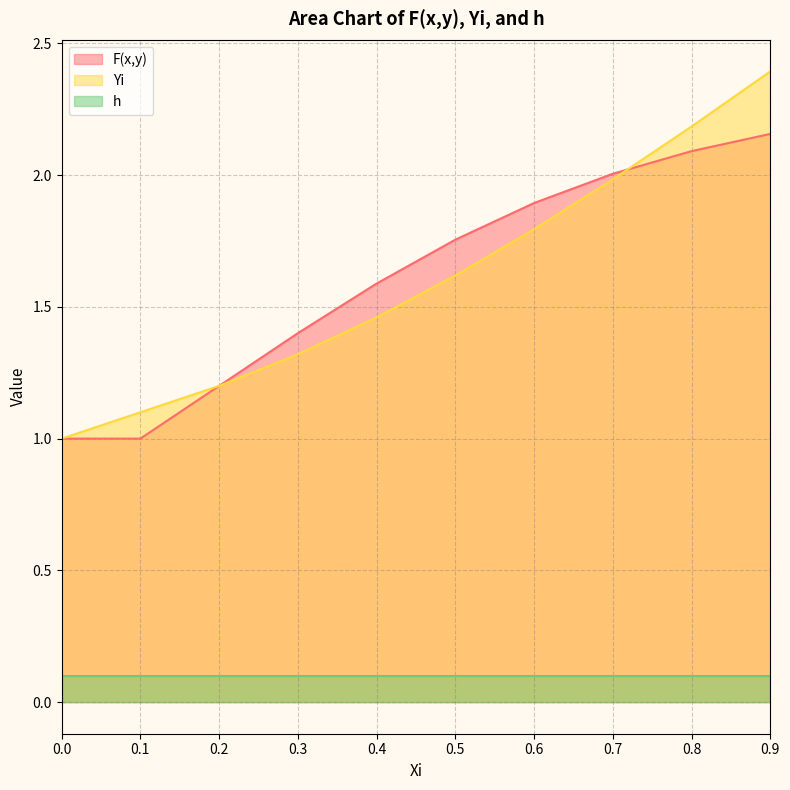

Is it true that F(x,y) equals 1.3 at 0.6?

False